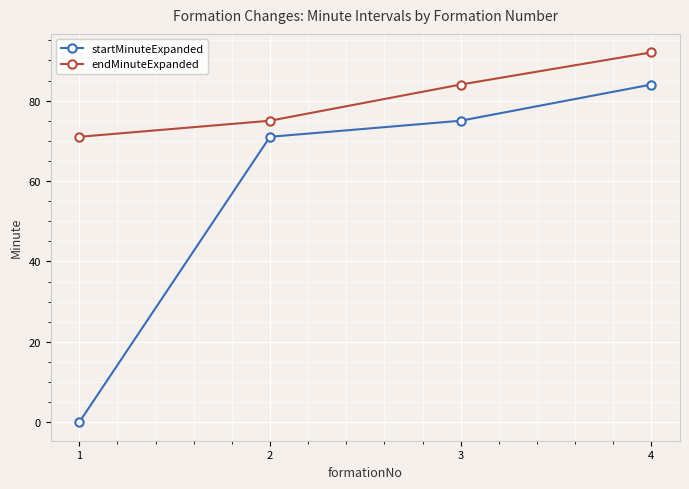

The startMinuteExpanded series shows 121 at 3. True or false?

False